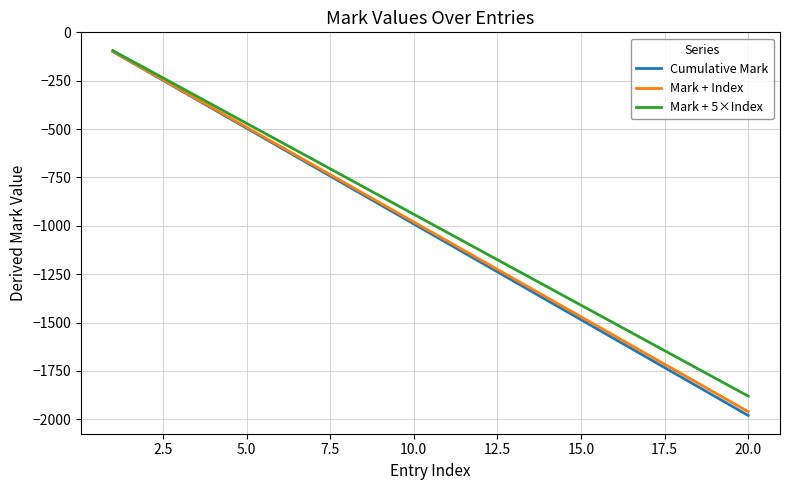

What is the maximum value for Mark + Index?

-98